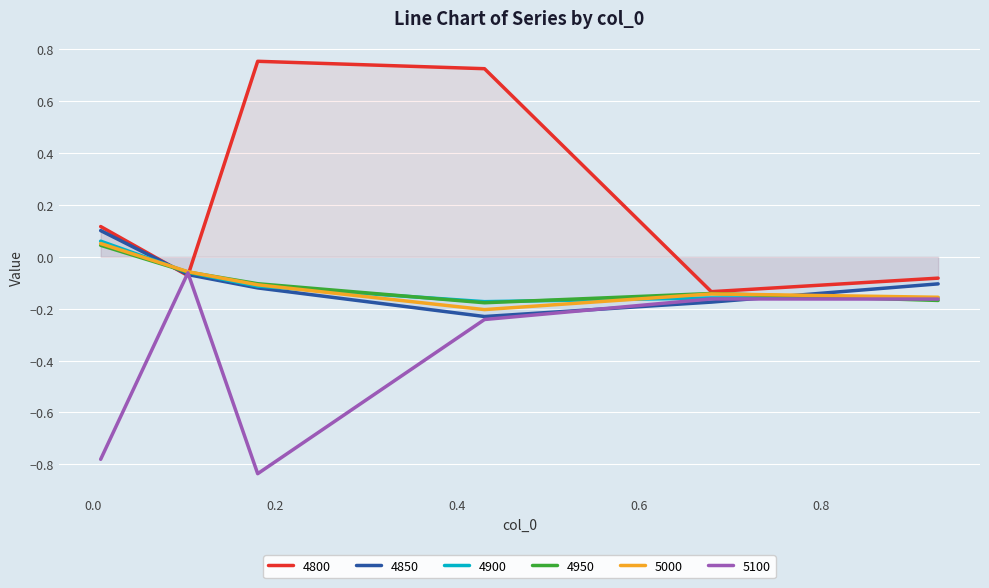

At which category is the sum across all series the highest?

0.4301369863013699